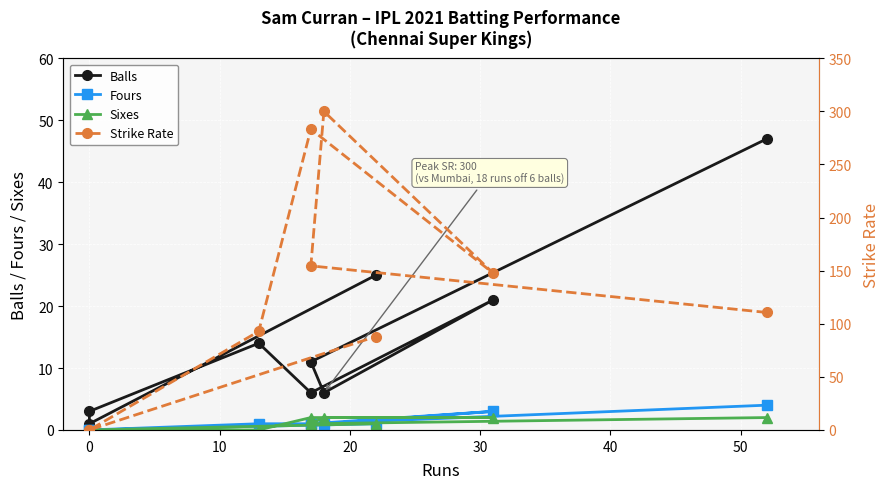

Reading left to right, transcribe all the data shown in this chart.

Balls: 47.0	11.0	6.0	21.0	6.0	14.0	3.0	1.0	25.0
Fours: 4.0	1.0	1.0	3.0	1.0	1.0	0.0	0.0	1.0
Sixes: 2.0	1.0	2.0	2.0	2.0	0.0	0.0	0.0	1.0
Strike Rate: 110.6	154.5	300.0	147.6	283.3	92.8	0.0	0.0	88.0